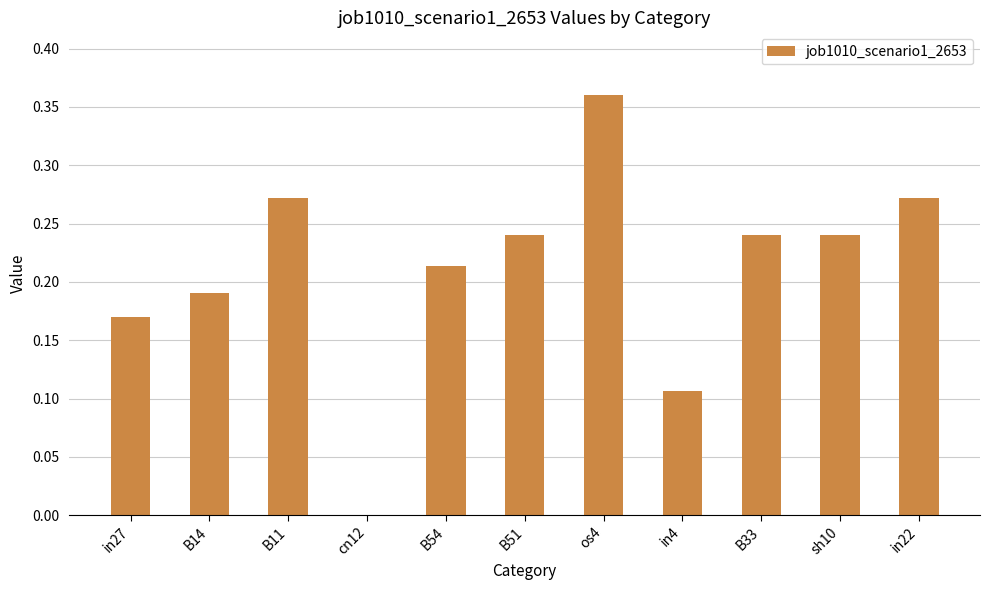

The value at B14 is 0.3. True or false?

False